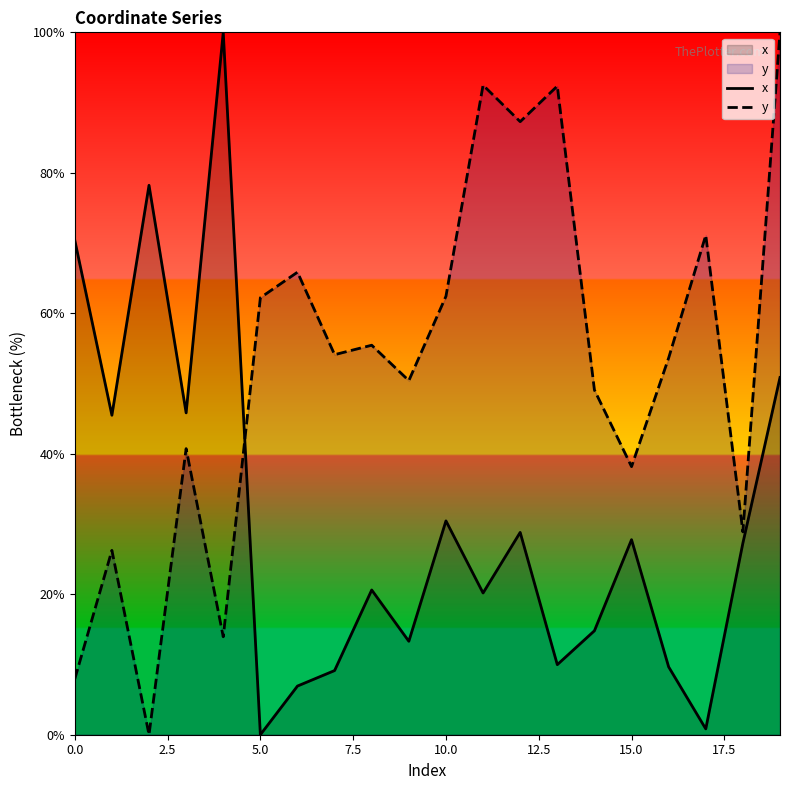

Count the number of categories in the chart.

20